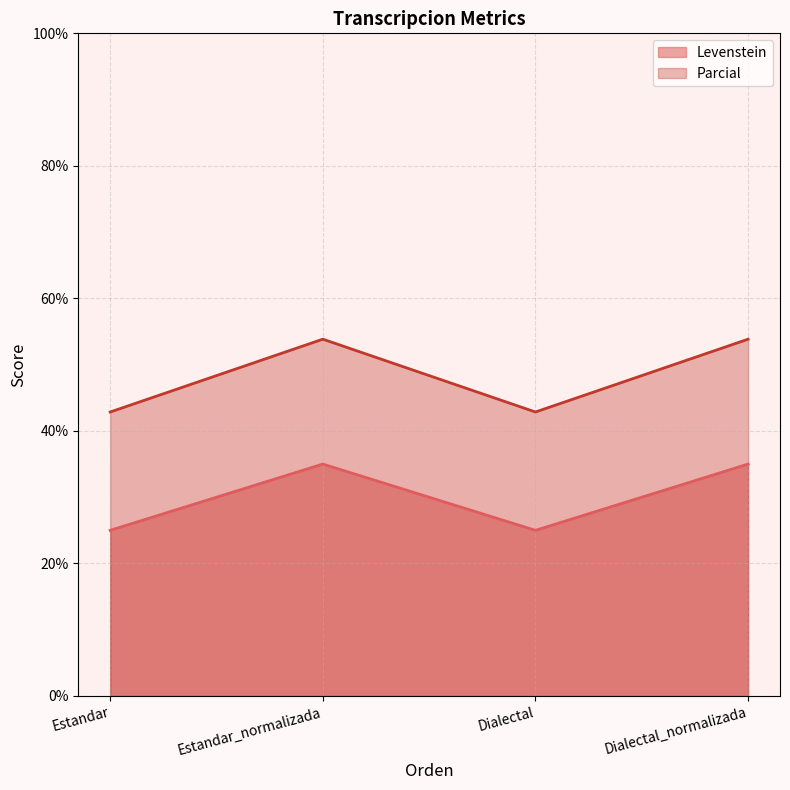

What are all the series names shown in the legend?

Levenstein, Parcial